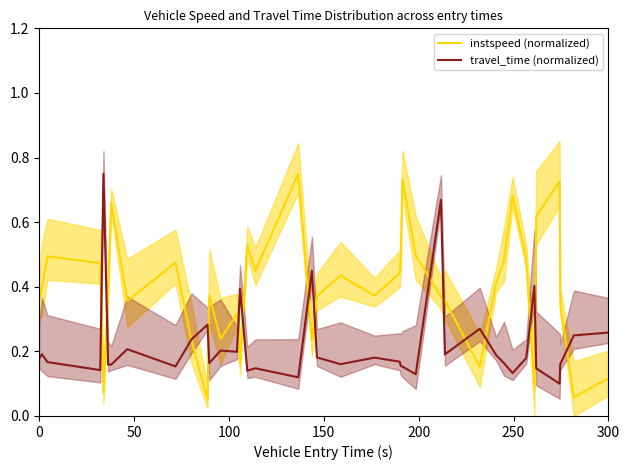

List the series in order of their peak value, lowest first.

instspeed (normalized), travel_time (normalized)